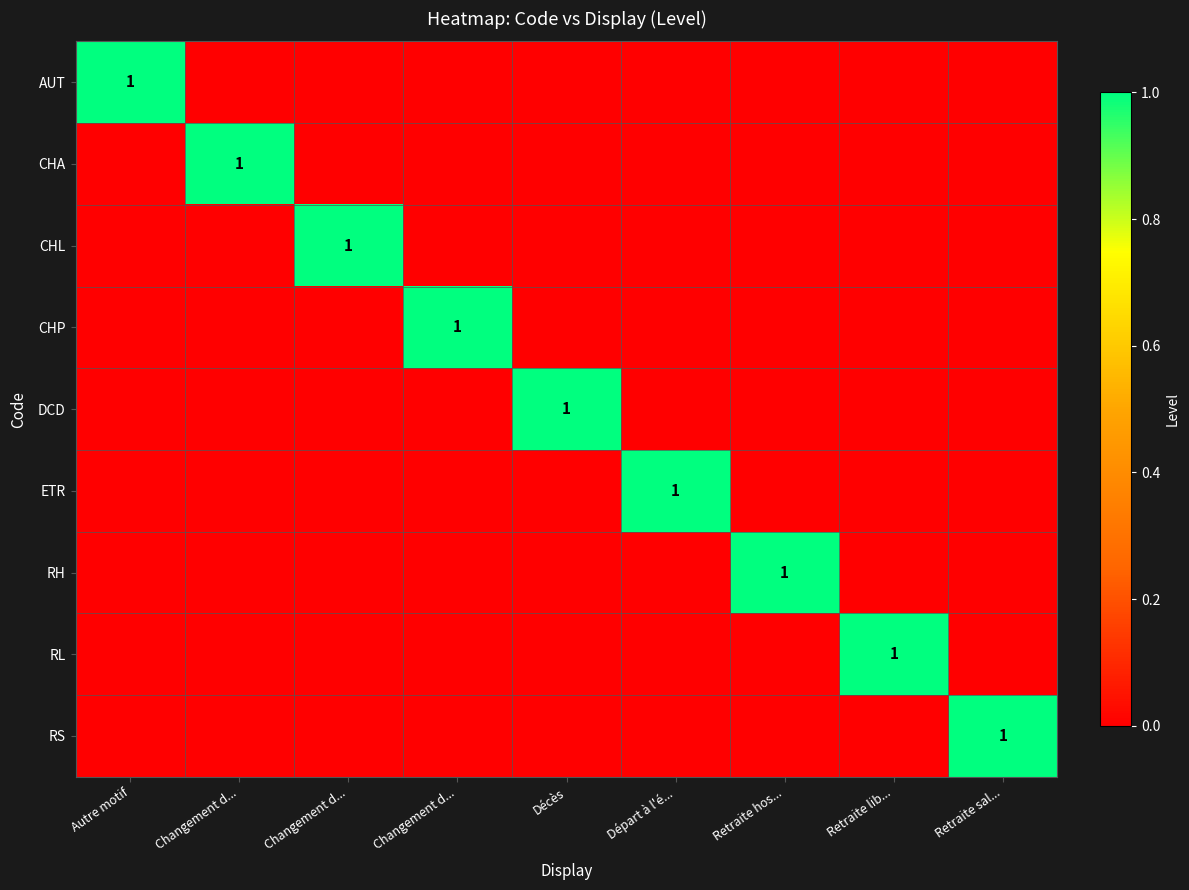

True or false: CHL has a value of 0 at Retraite sal....

True